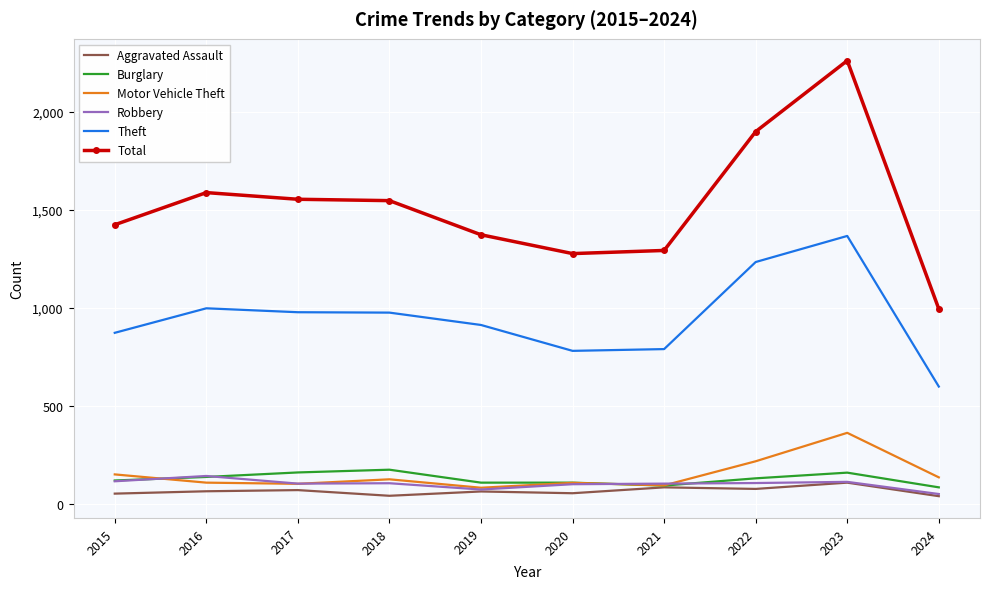

Which label corresponds to the largest value in the chart?

2023